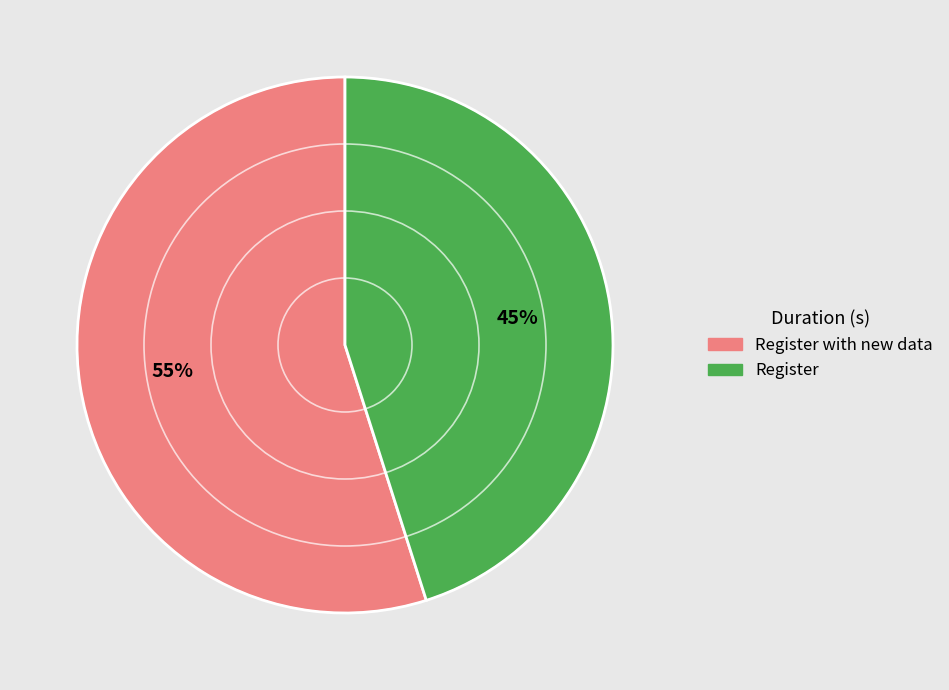

Does any single category account for the majority?

Yes